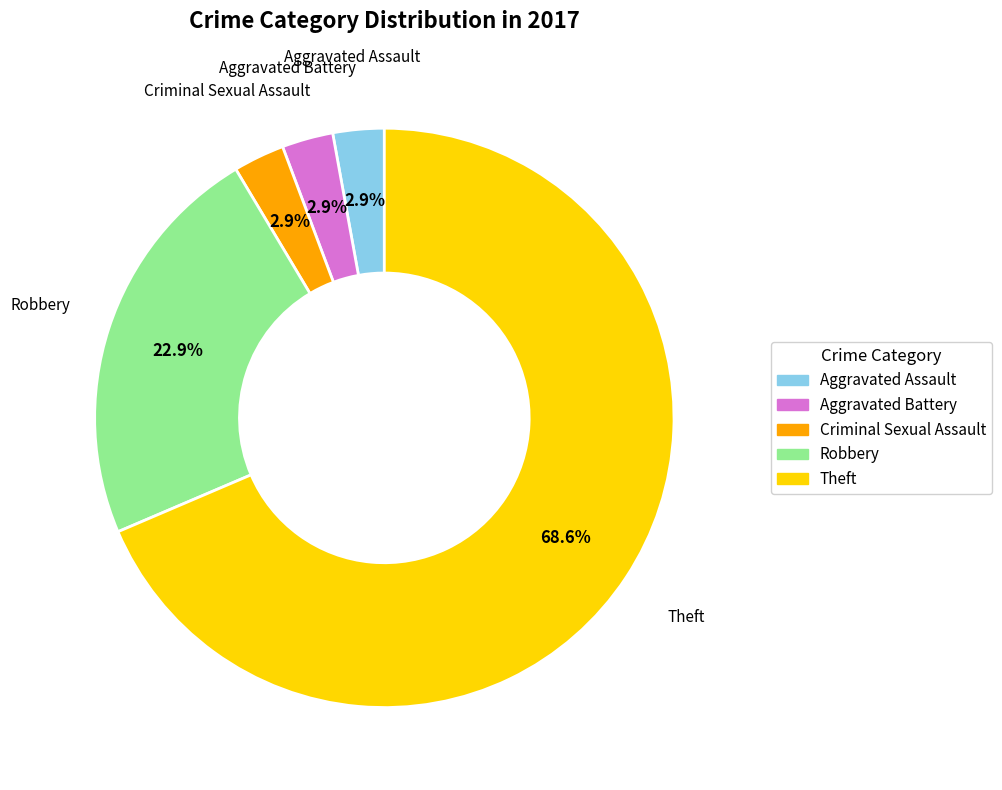

Combined, do Aggravated Battery and Theft account for over 50%?

Yes